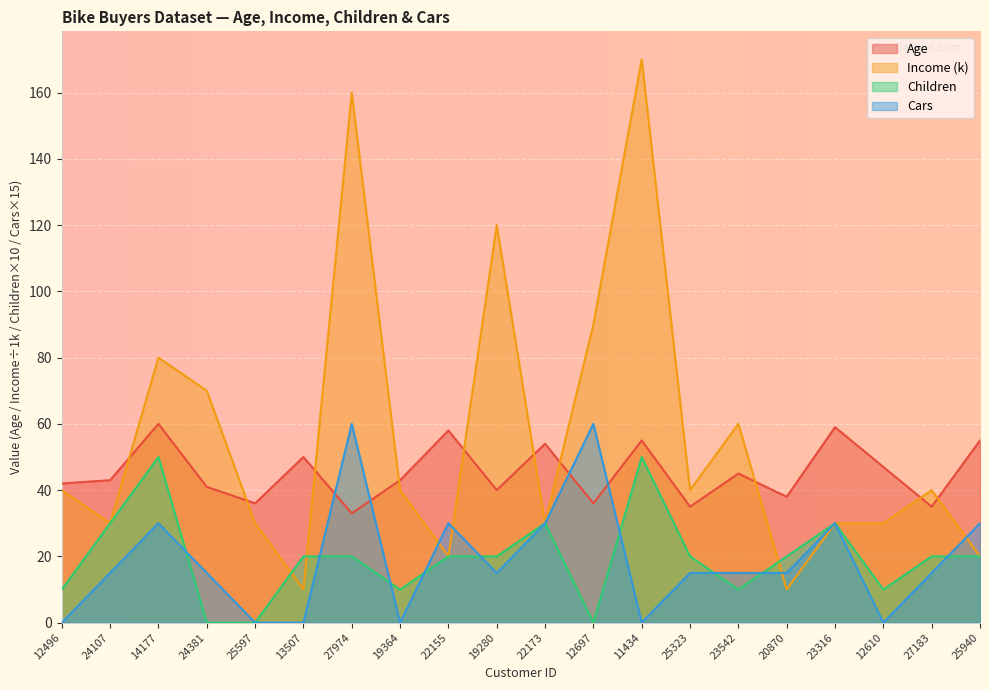

Reading left to right, list all the values displayed in this chart.

Age: 12496=42	24107=43	14177=60	24381=41	25597=36	13507=50	27974=33	19364=43	22155=58	19280=40	22173=54	12697=36	11434=55	25323=35	23542=45	20870=38	23316=59	12610=47	27183=35	25940=55
Income: 12496=40	24107=30	14177=80	24381=70	25597=30	13507=10	27974=160	19364=40	22155=20	19280=120	22173=30	12697=90	11434=170	25323=40	23542=60	20870=10	23316=30	12610=30	27183=40	25940=20
Children: 12496=10	24107=30	14177=50	24381=0	25597=0	13507=20	27974=20	19364=10	22155=20	19280=20	22173=30	12697=0	11434=50	25323=20	23542=10	20870=20	23316=30	12610=10	27183=20	25940=20
Cars: 12496=0	24107=15	14177=30	24381=15	25597=0	13507=0	27974=60	19364=0	22155=30	19280=15	22173=30	12697=60	11434=0	25323=15	23542=15	20870=15	23316=30	12610=0	27183=15	25940=30